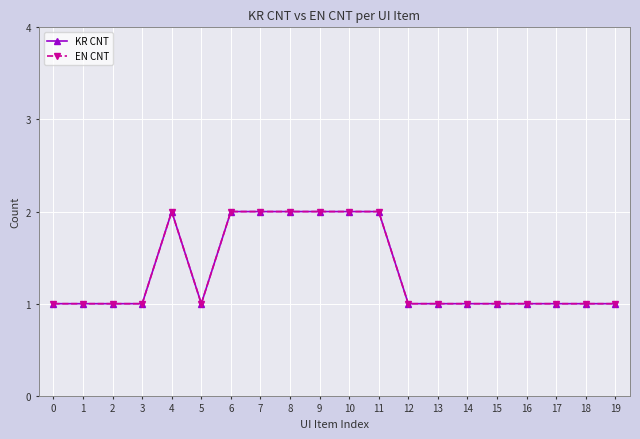

How many EN CNT values are between 1 and 2?

20